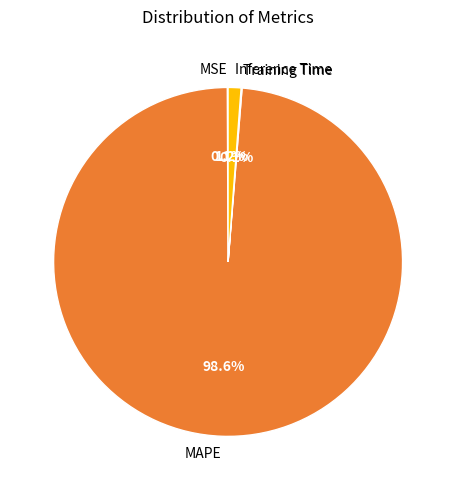

Which category accounts for the majority?

MAPE